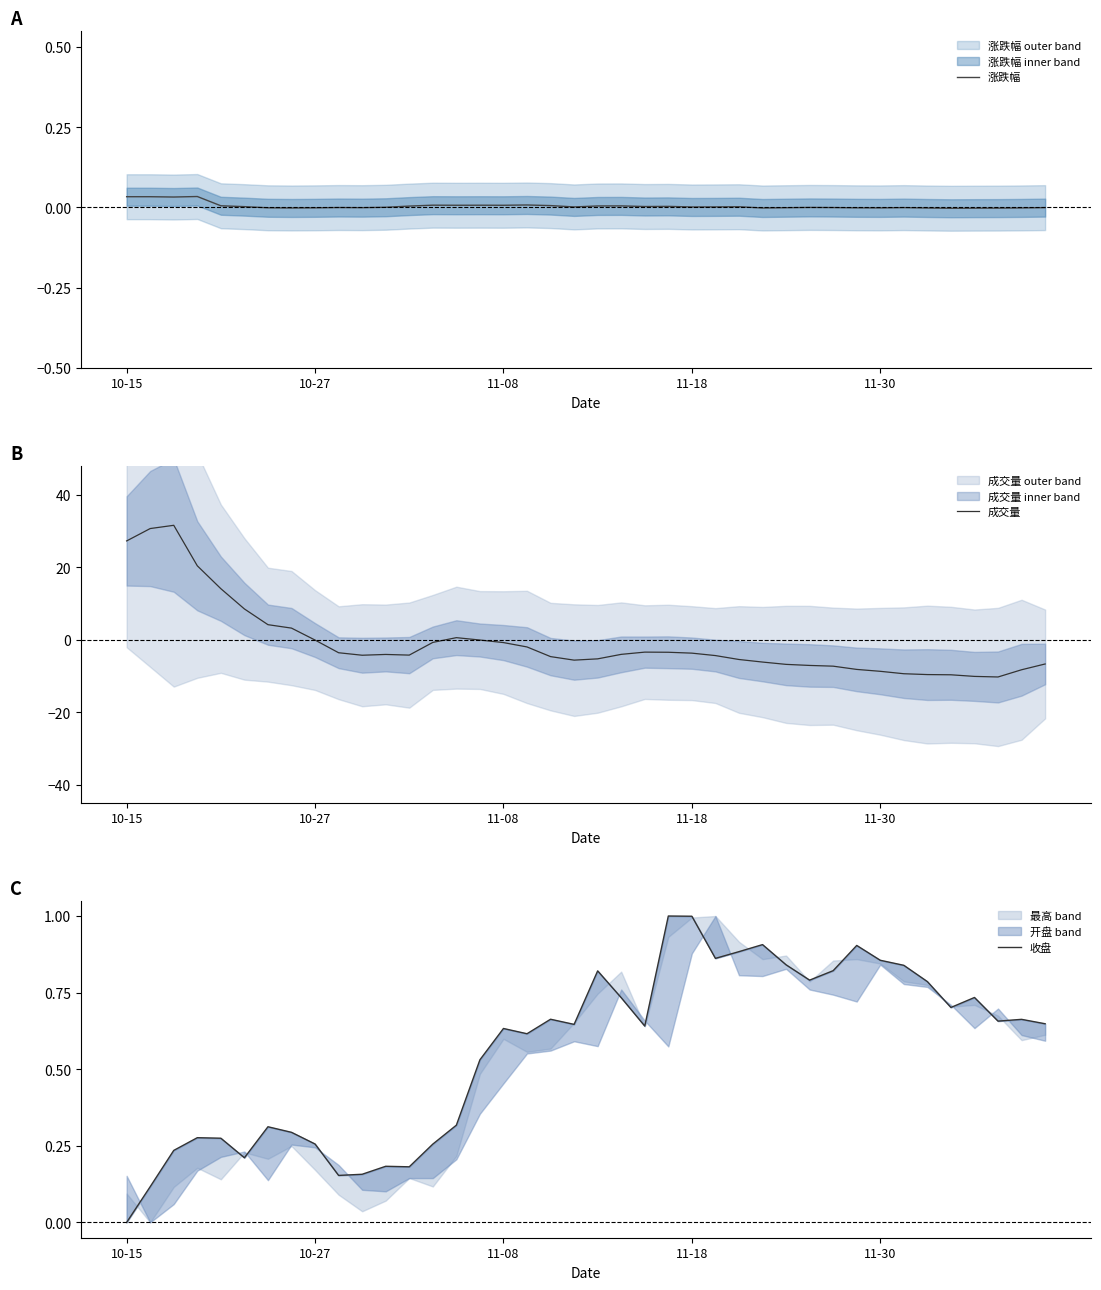

Where does the 成交量 series first go above -4?

10-15